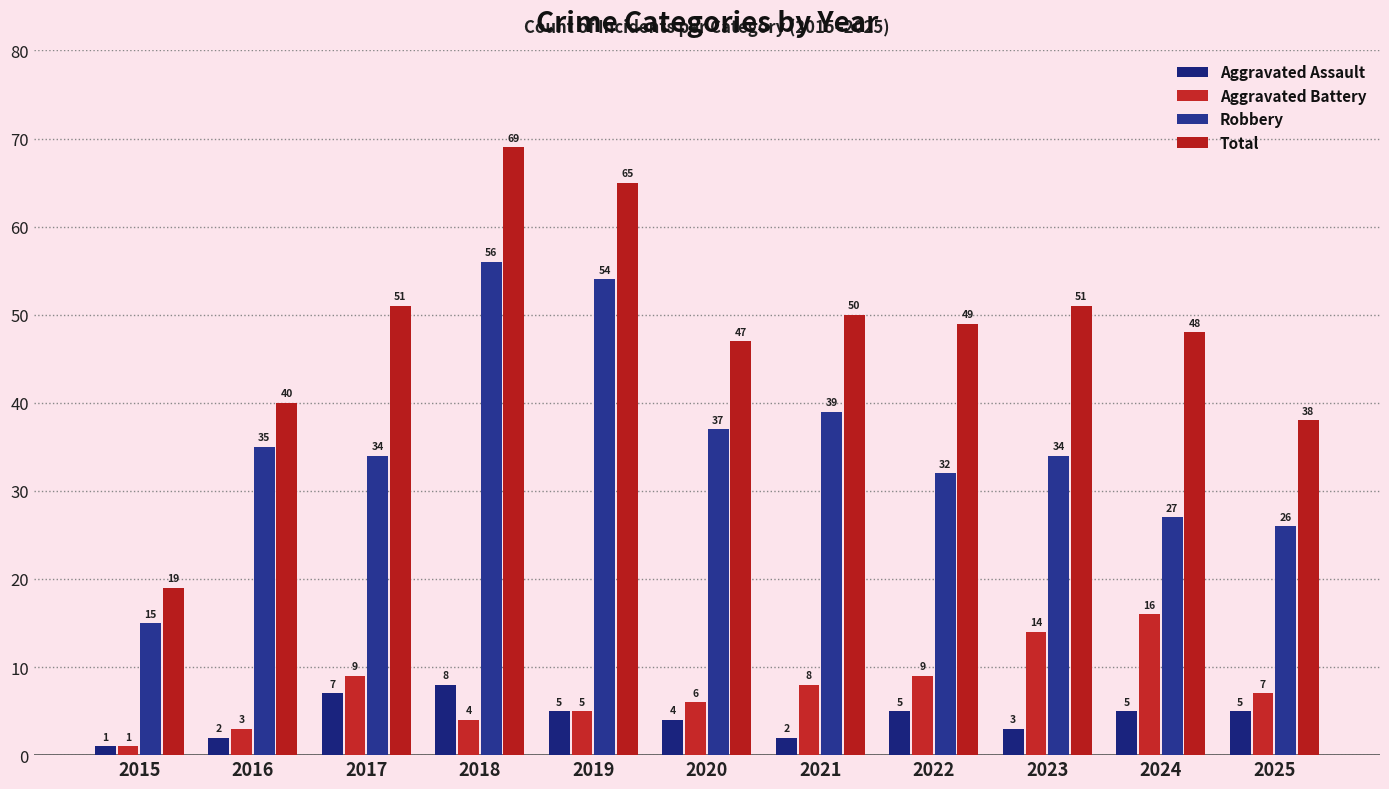

Which has a higher value, 2022 or 2023?

2022